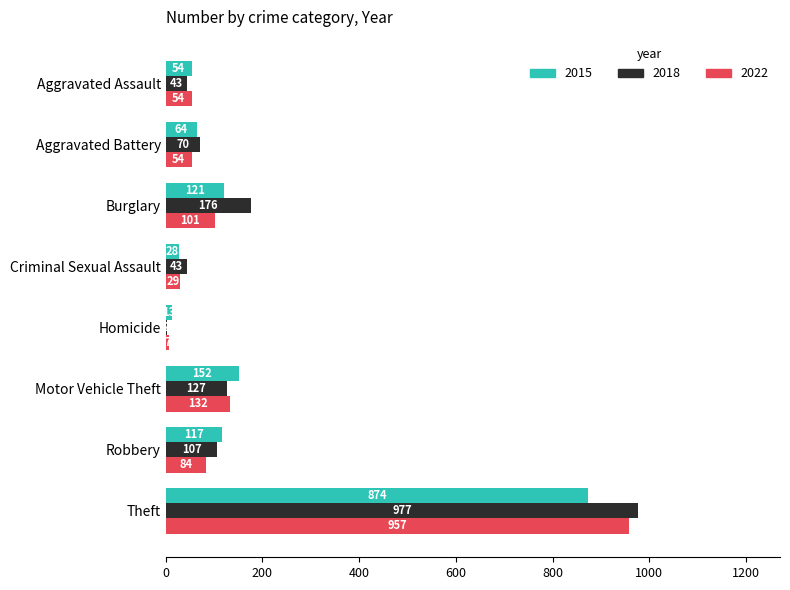

What is the total value across all series at Burglary?

398